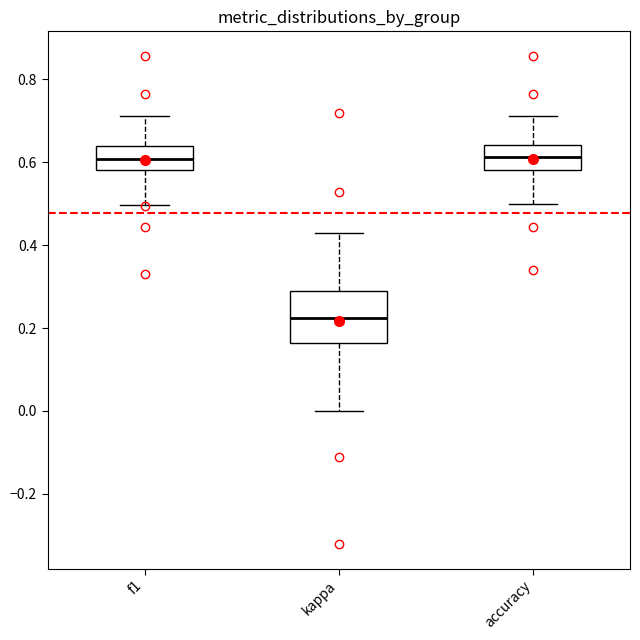

Reading left to right, read every box against the y-axis: the position of its median line, the range the box covers, and the ends of its whiskers. The values are not printed on the chart, so give them approximately, as read against the axis.

f1: median 0.60, box 0.58 to 0.64, whiskers 0.50 to 0.72
kappa: median 0.22, box 0.16 to 0.28, whiskers 0.00 to 0.42
accuracy: median 0.62, box 0.58 to 0.64, whiskers 0.50 to 0.72